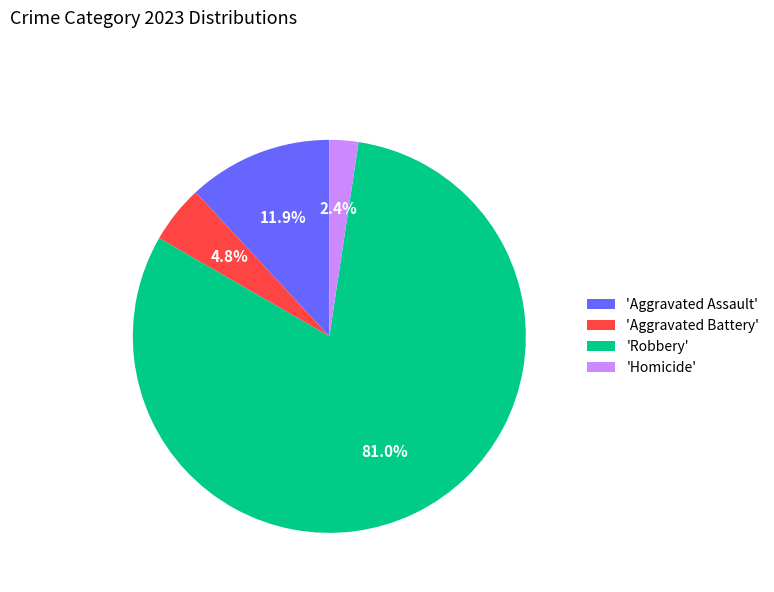

Which slice represents more than half of the pie?

'Robbery'